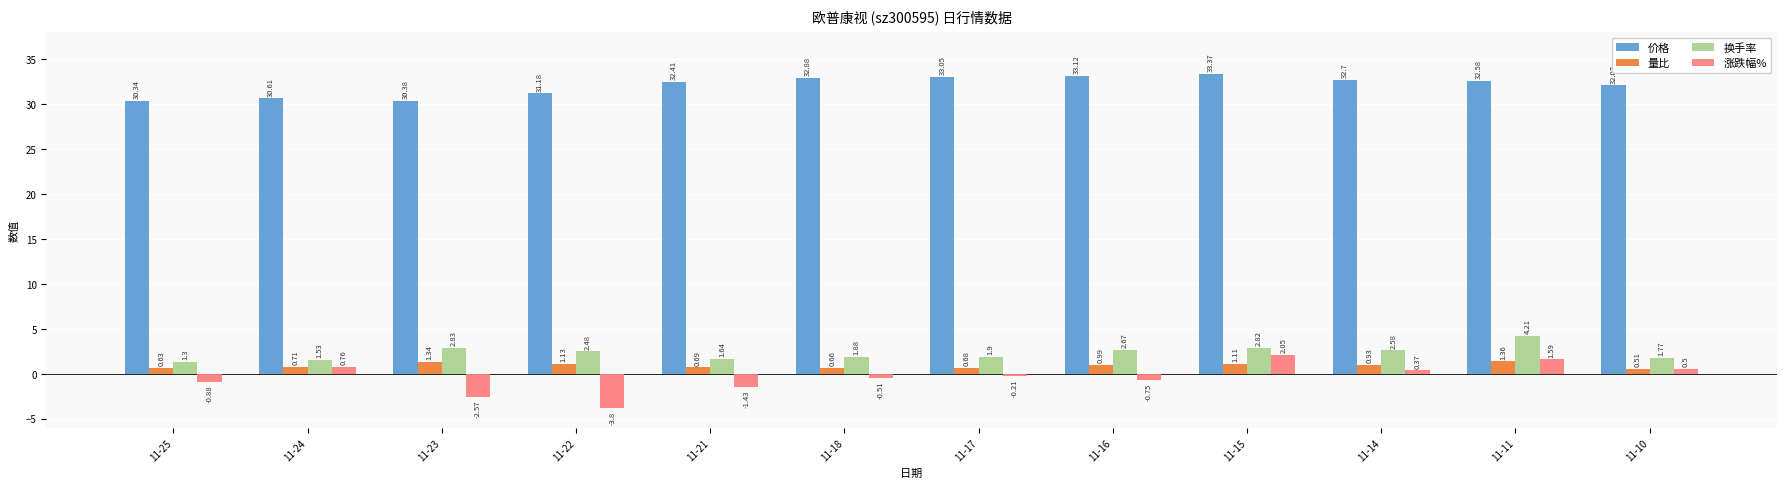

How many groups of bars are there?

12